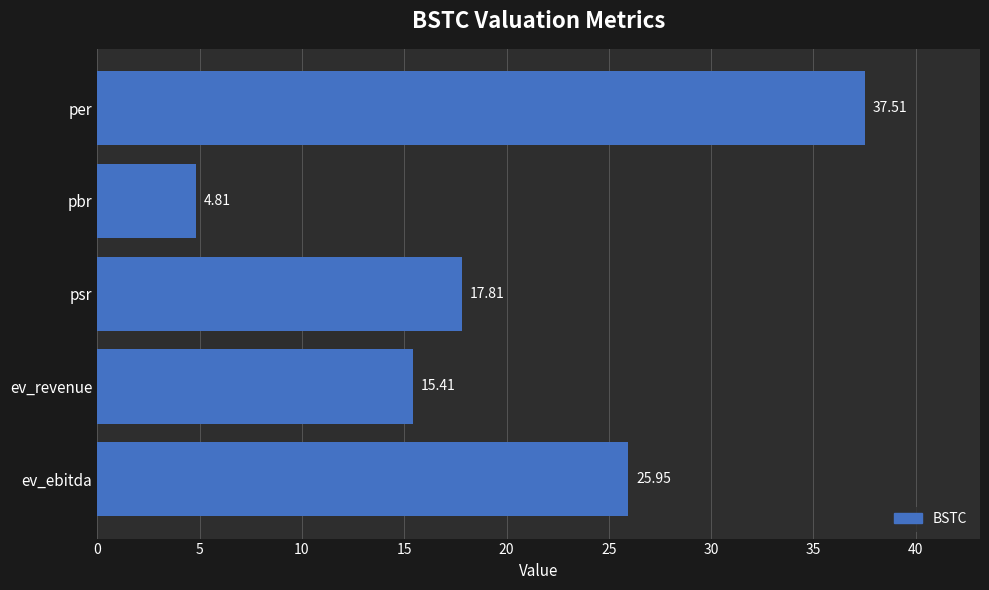

Rank the categories by value from lowest to highest.

pbr, ev_revenue, psr, ev_ebitda, per